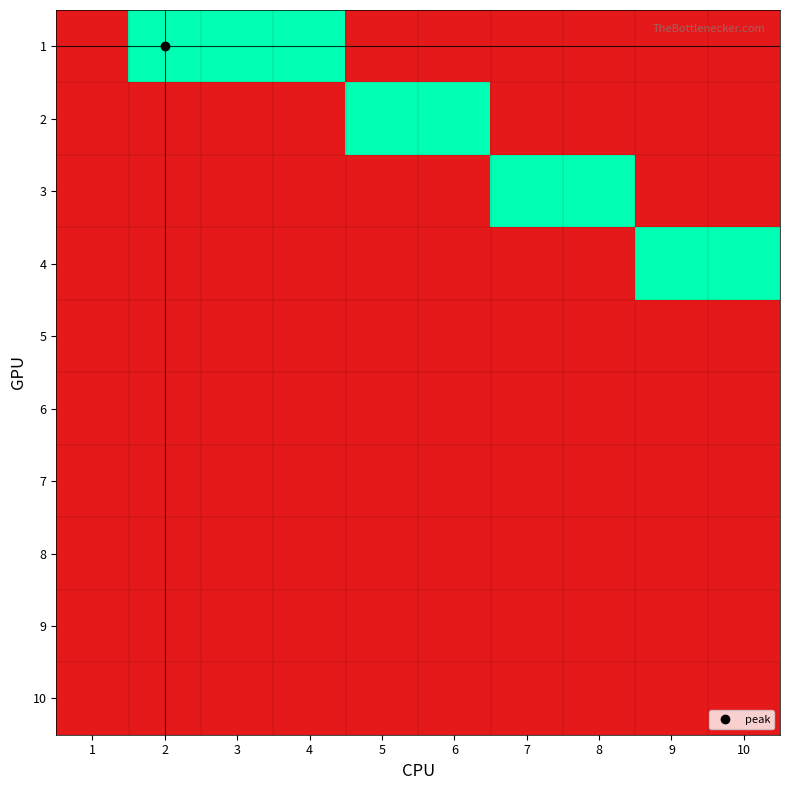

Reading right to left, list all the values displayed in this chart.

1: 10=0	9=0	8=0	7=0	6=0	5=0	4=1	3=1	2=1	1=0
2: 10=0	9=0	8=0	7=0	6=1	5=1	4=0	3=0	2=0	1=0
3: 10=0	9=0	8=1	7=1	6=0	5=0	4=0	3=0	2=0	1=0
4: 10=1	9=1	8=0	7=0	6=0	5=0	4=0	3=0	2=0	1=0
5: 10=0	9=0	8=0	7=0	6=0	5=0	4=0	3=0	2=0	1=0
6: 10=0	9=0	8=0	7=0	6=0	5=0	4=0	3=0	2=0	1=0
7: 10=0	9=0	8=0	7=0	6=0	5=0	4=0	3=0	2=0	1=0
8: 10=0	9=0	8=0	7=0	6=0	5=0	4=0	3=0	2=0	1=0
9: 10=0	9=0	8=0	7=0	6=0	5=0	4=0	3=0	2=0	1=0
10: 10=0	9=0	8=0	7=0	6=0	5=0	4=0	3=0	2=0	1=0